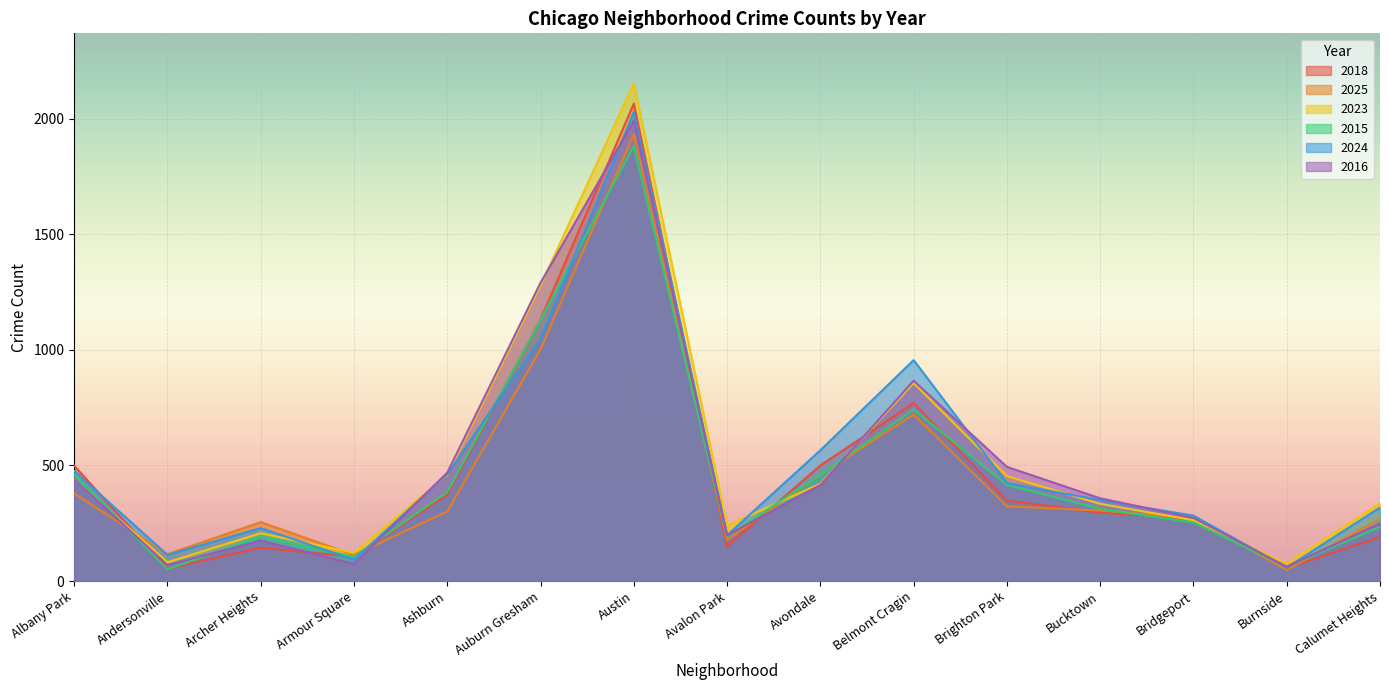

What is the difference between the second highest and second lowest values in the 2023 series?

1198